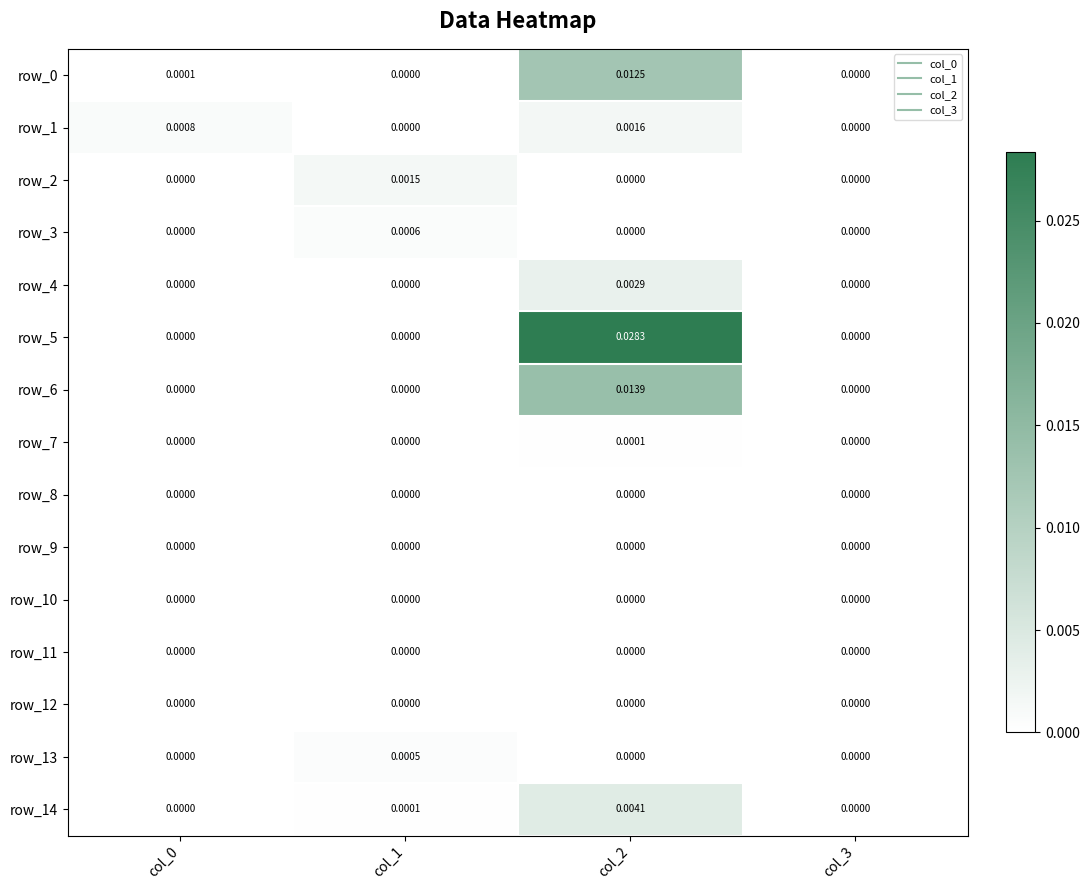

Between col_0 and col_3, which series saw the biggest shift?

row_1